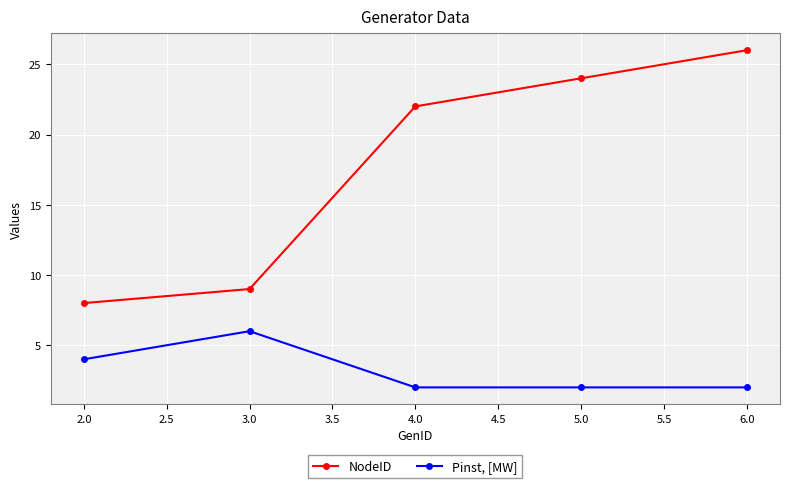

True or false: Pinst, [MW] and NodeID cross at least once.

False